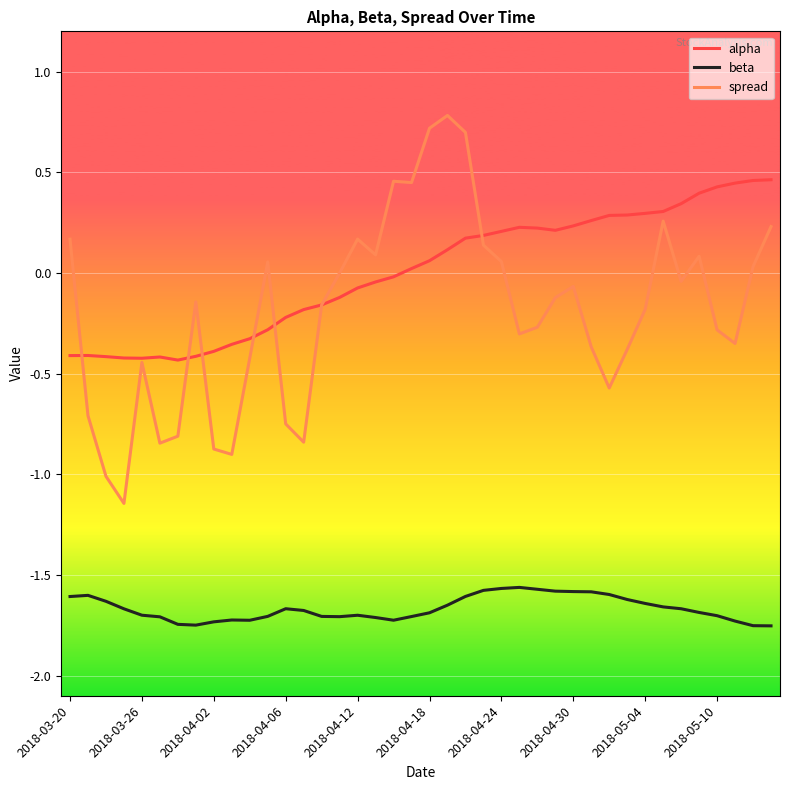

Which series has the largest total across all categories?

alpha